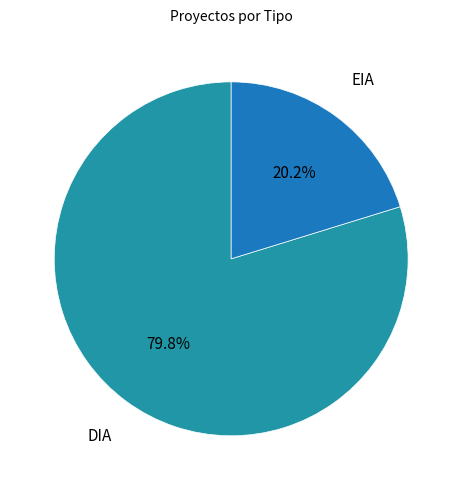

Is there any slice that represents more than half of the pie?

Yes